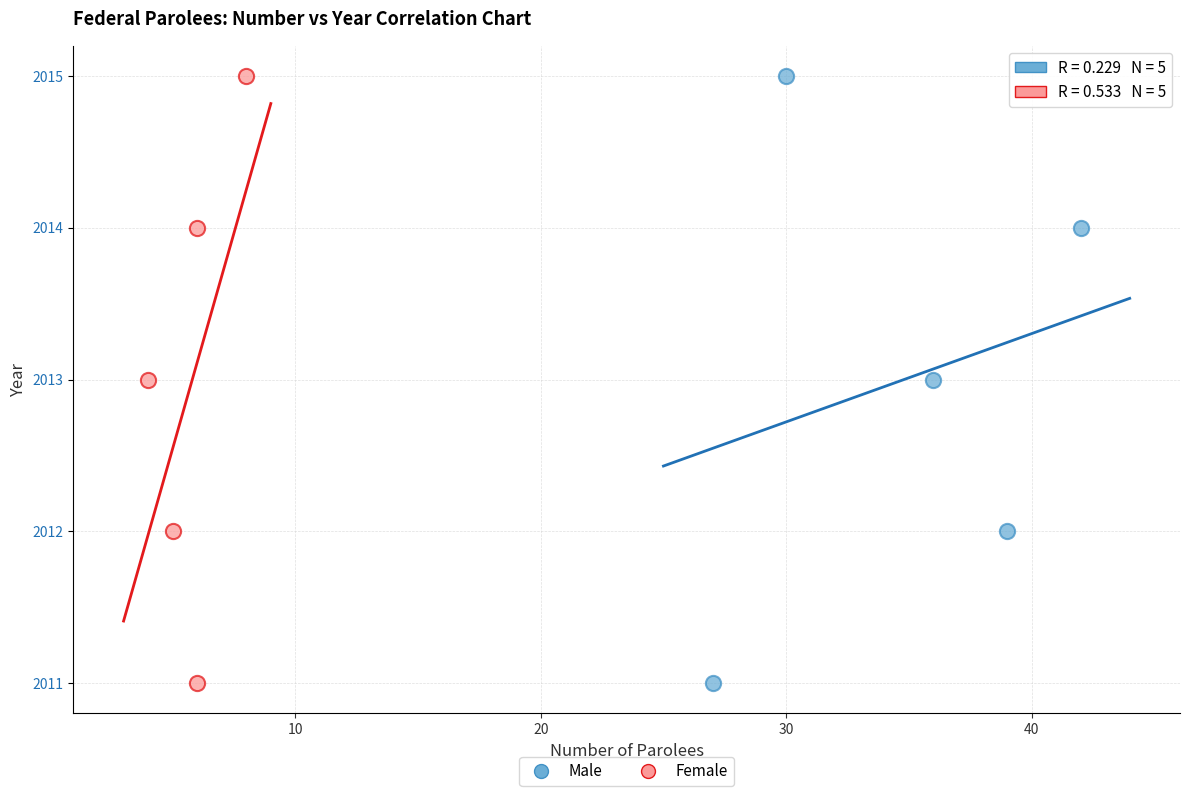

What are all the series names shown in the legend?

Male, Female